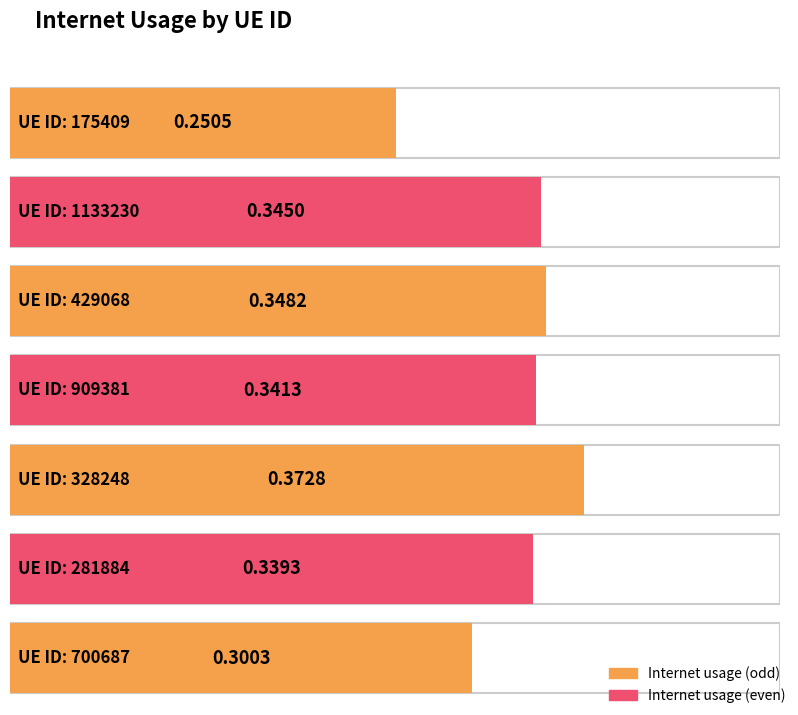

Rank the categories by value from lowest to highest.

175409, 700687, 281884, 909381, 1133230, 429068, 328248